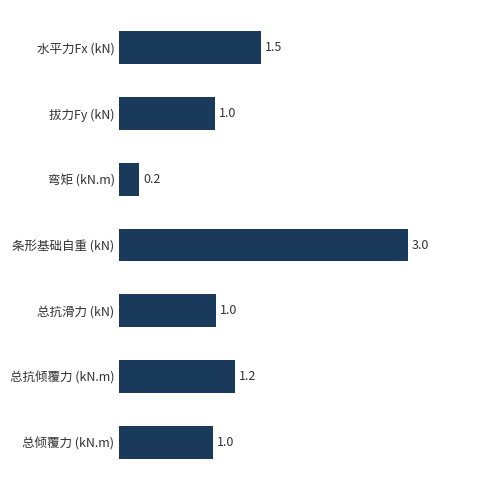

What is the label of the 5th bar from the bottom?

弯矩 (kN.m)